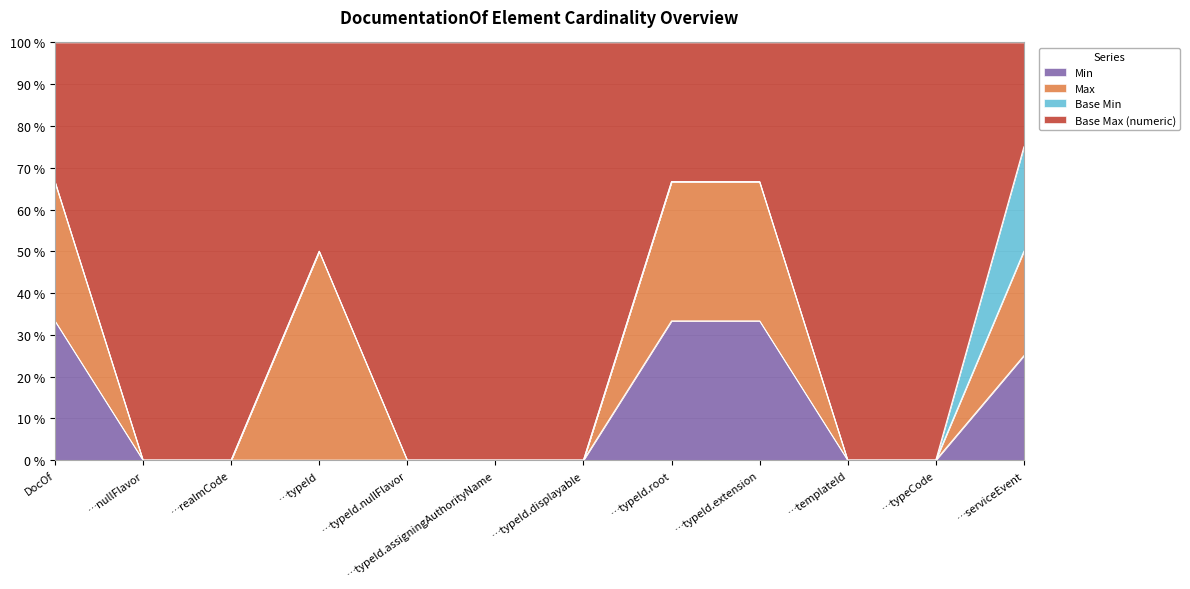

True or false: Max and Min intersect in this chart.

False